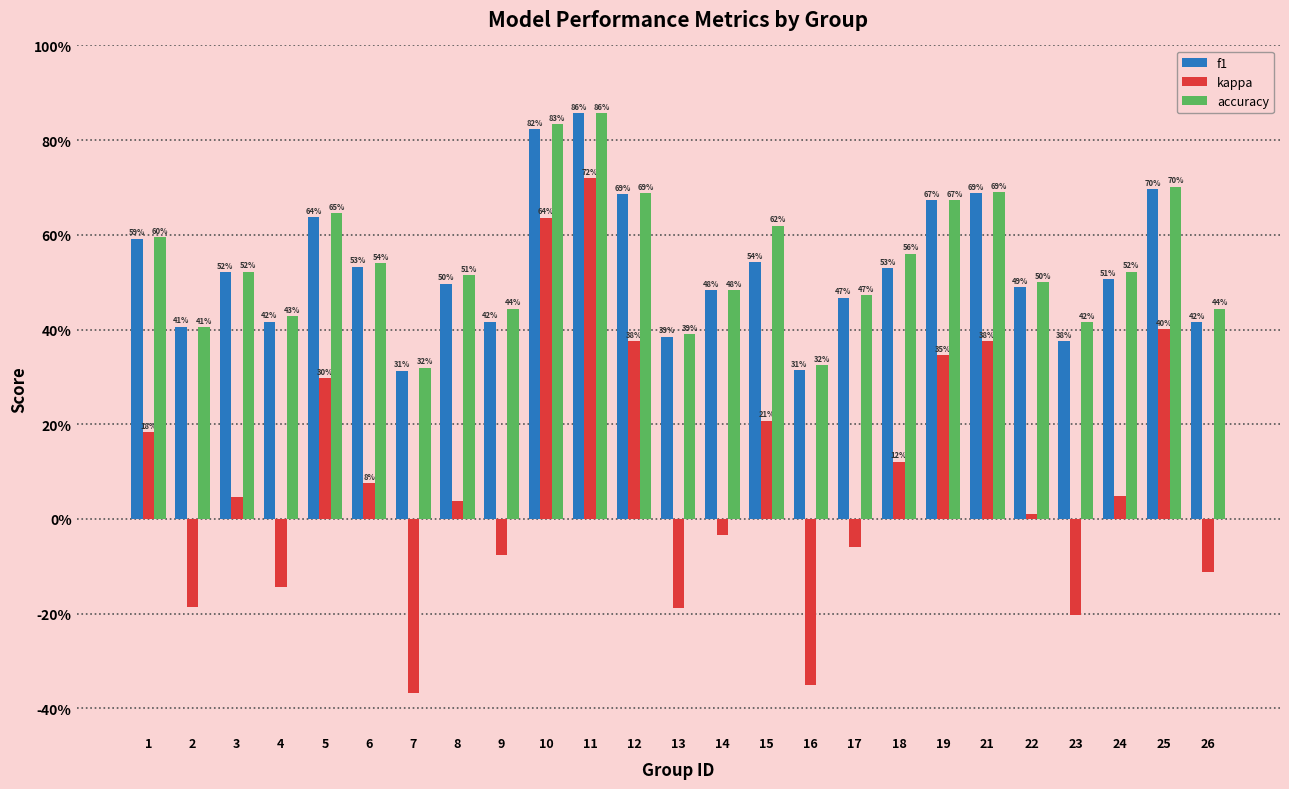

What is the difference between the maximum and minimum values in the accuracy series?

0.5